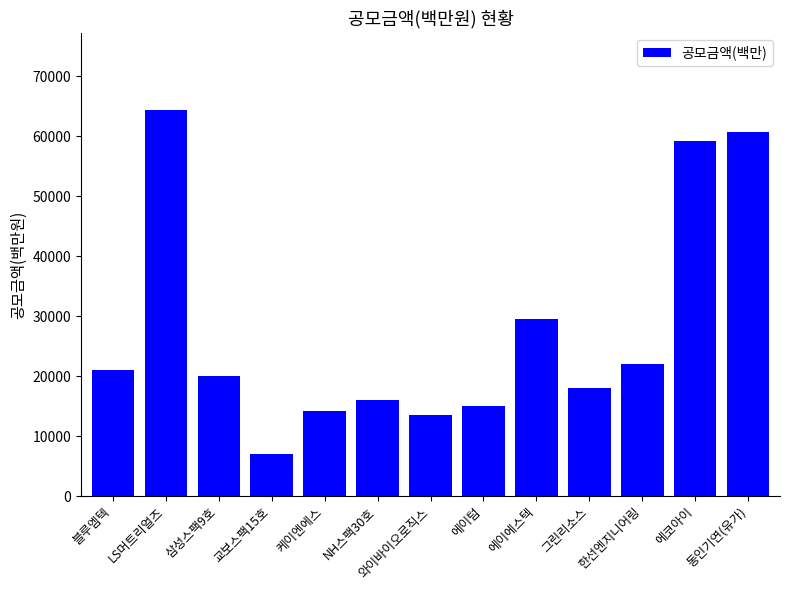

List the labels in order of value, smallest first.

교보스팩15호, 와이바이오로직스, 케이엔에스, 에이텀, NH스팩30호, 그린리소스, 삼성스팩9호, 블루엠텍, 한선엔지니어링, 에이에스텍, 에코아이, 동인기연(유가), LS머트리얼즈